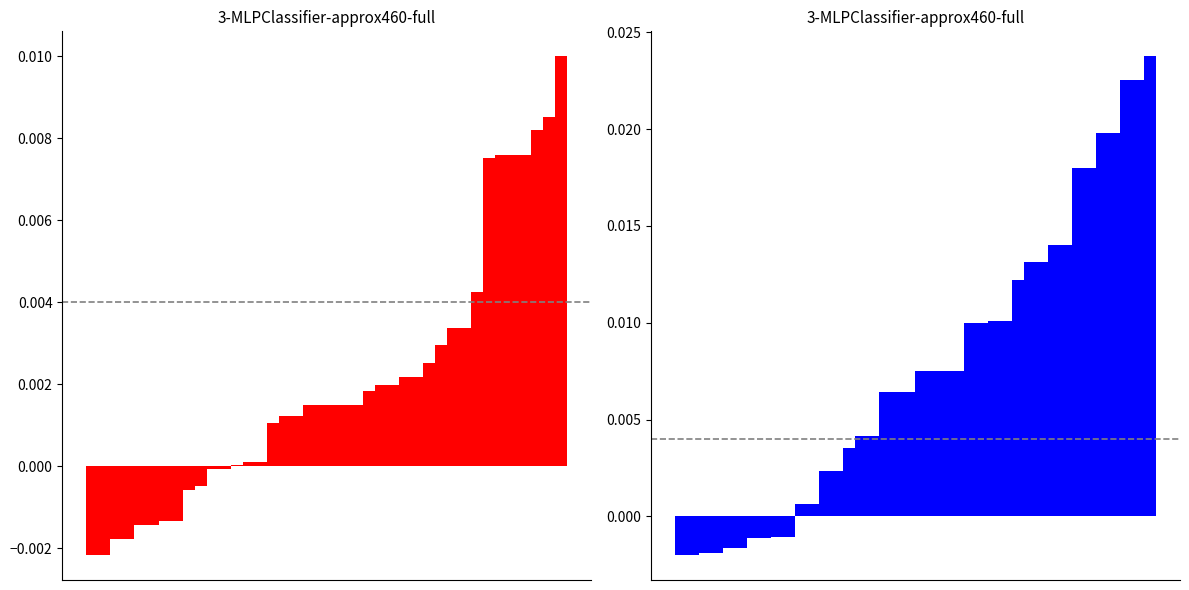

At how many categories does at least one series exceed 0?

30